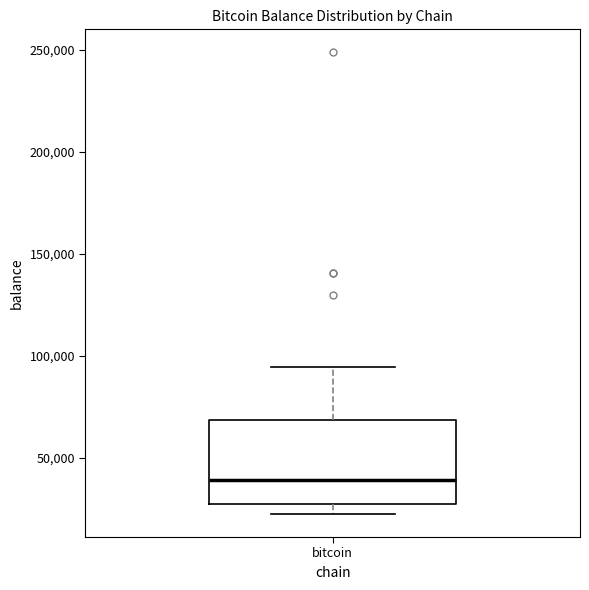

Transcribe this box plot: give where the median line is, the range the box spans, and where the two whiskers end, as read against the y-axis. The values are not printed on the chart, so give them approximately, as read against the axis.

median 40000, box 25000 to 70000, whiskers 25000 (just below the box's lower edge) to 95000